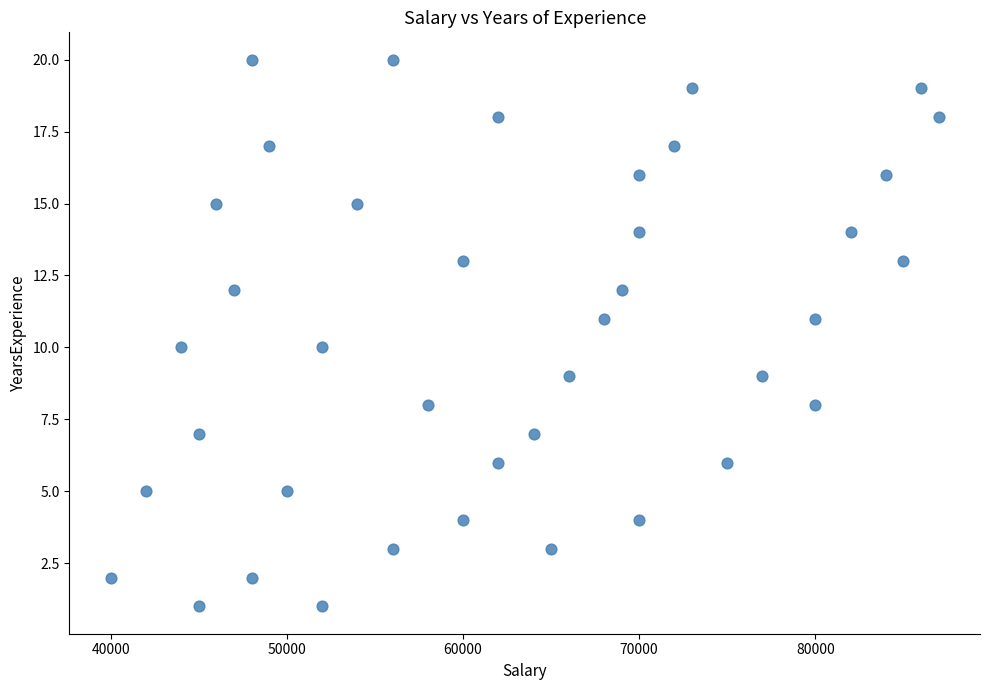

What is the range of Y values (max minus min)?

19